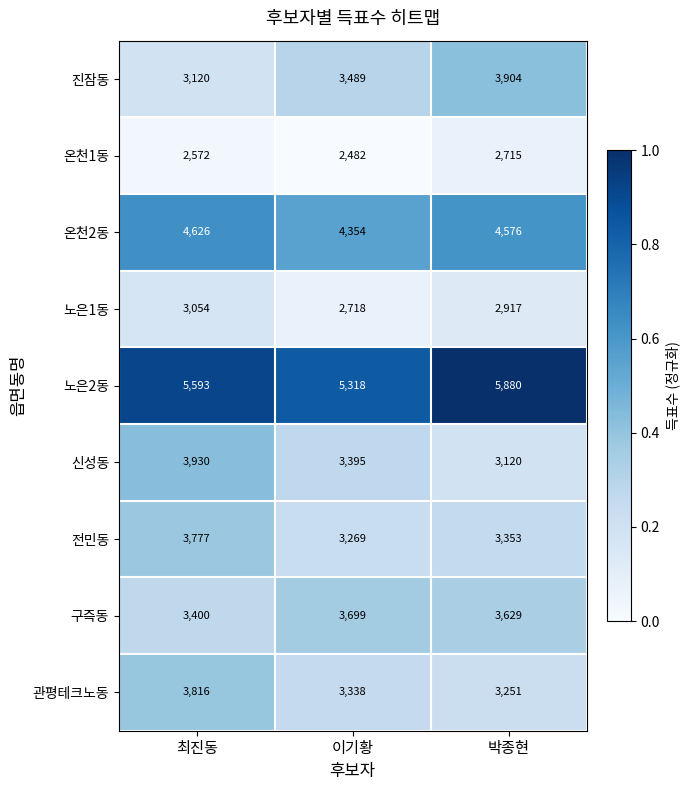

What is the average value of the 온천1동 series?

2590